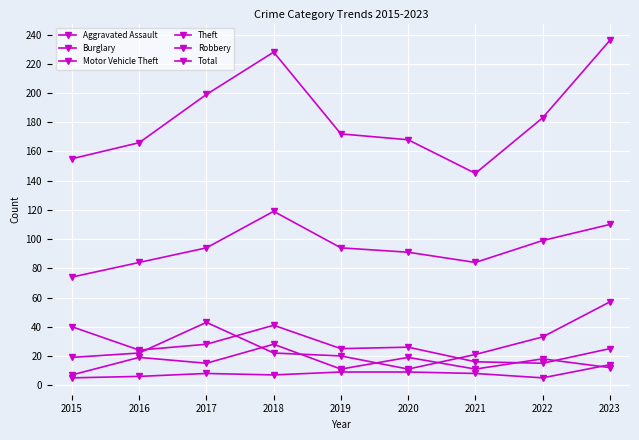

Read the Motor Vehicle Theft value at 2023, to the nearest 10.

60